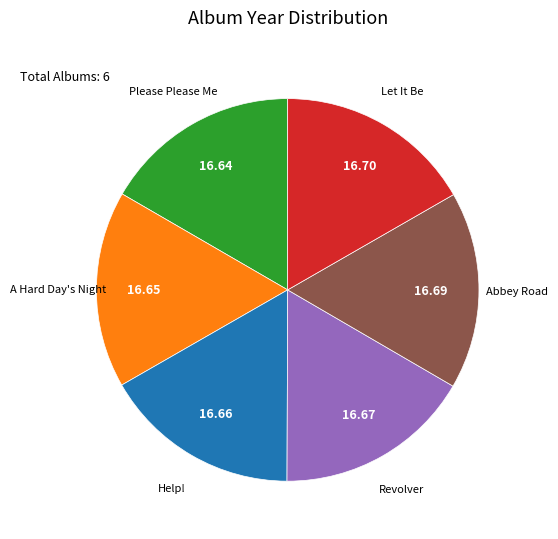

Combined, do Please Please Me and Let It Be account for over 50%?

No